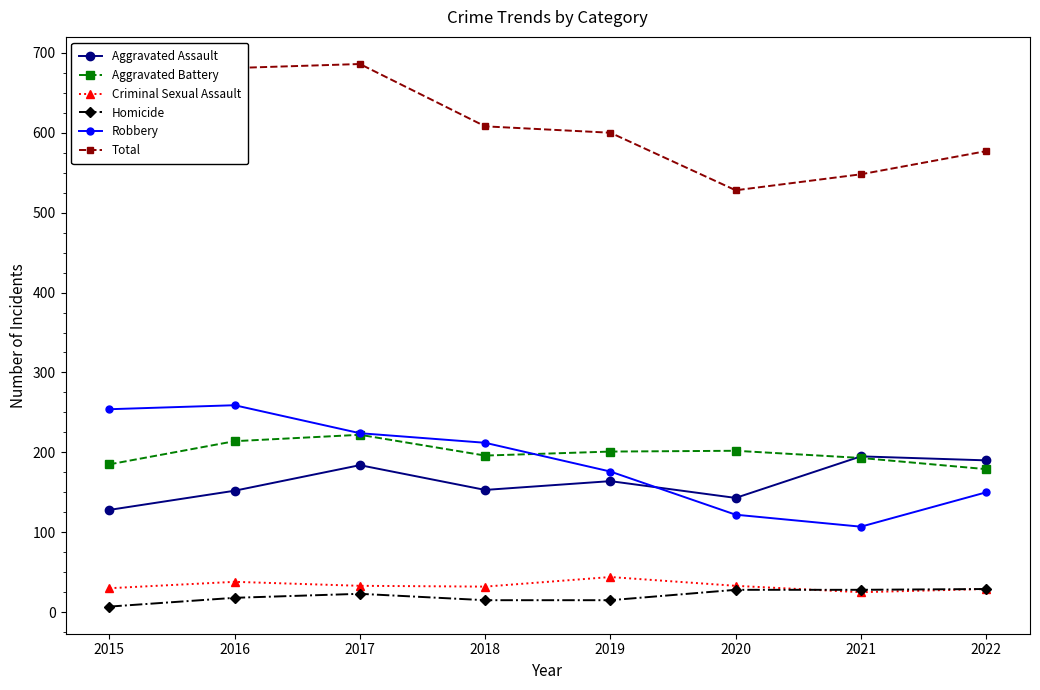

List the series in order of their peak value, highest first.

Total, Robbery, Aggravated Battery, Aggravated Assault, Criminal Sexual Assault, Homicide